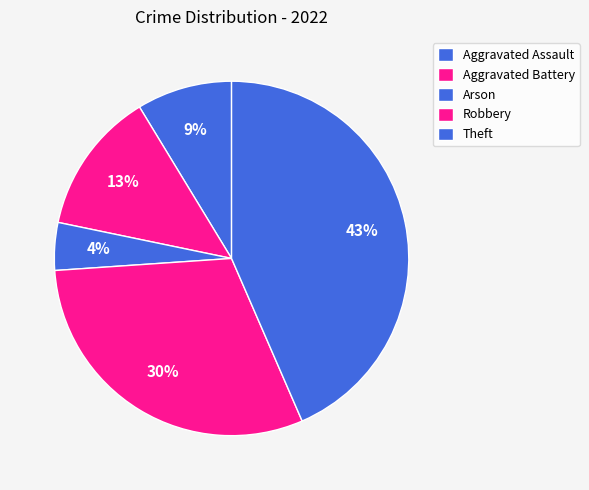

Is it true that Theft is 43% of the pie?

True